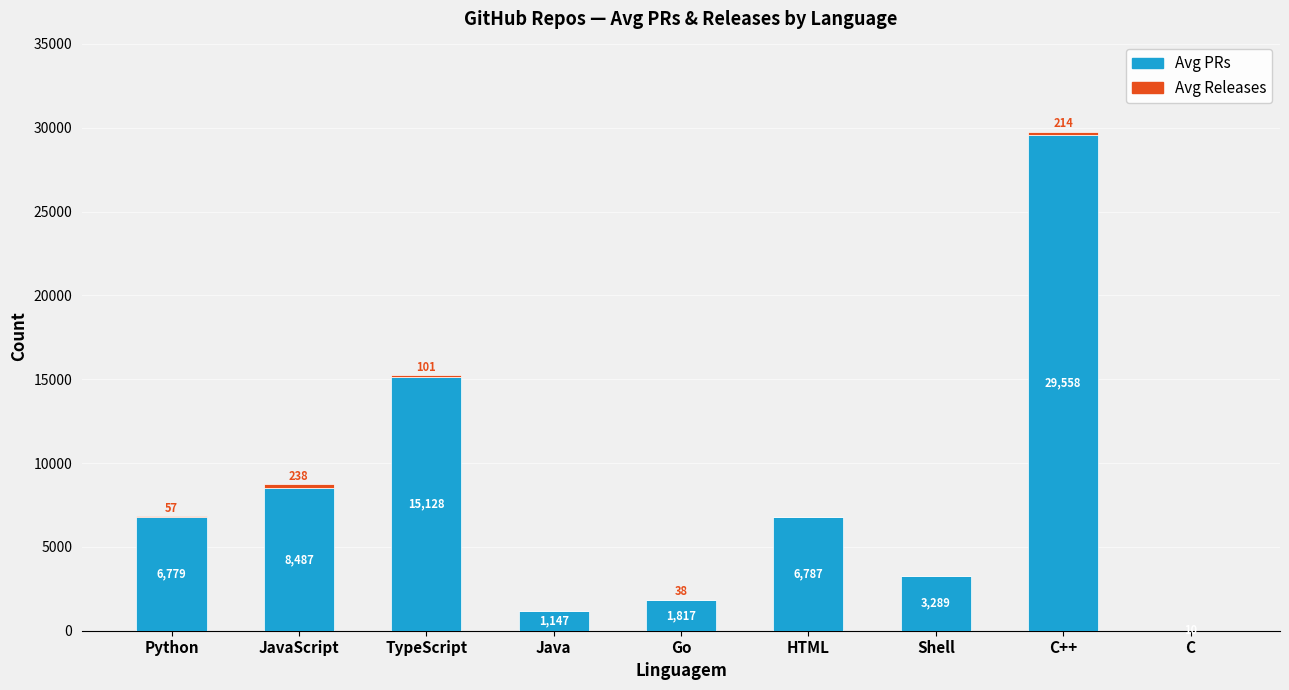

Are the bars grouped side by side (vs. stacked)?

No